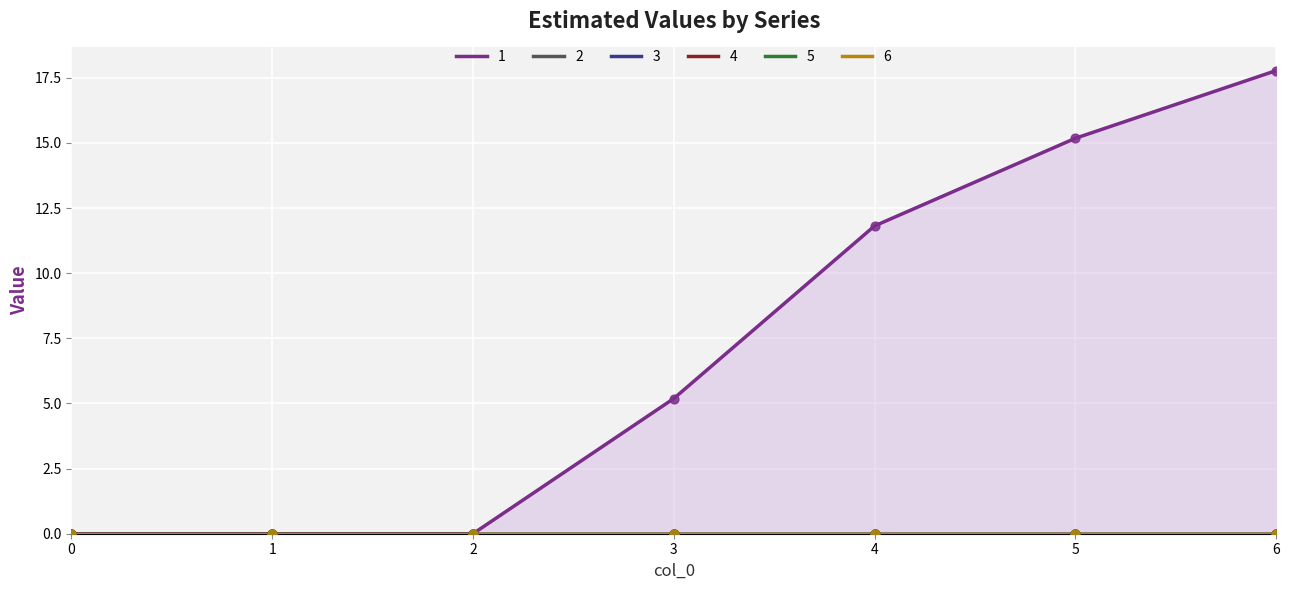

Which series reaches the maximum Y coordinate?

1